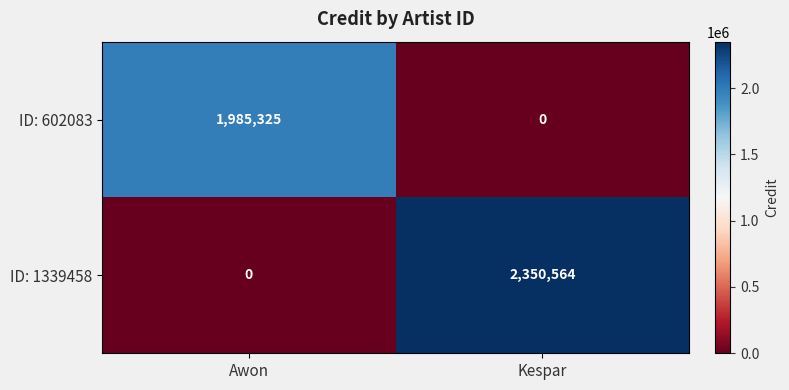

Is it true that ID: 1339458 equals 1536851 at Awon?

False